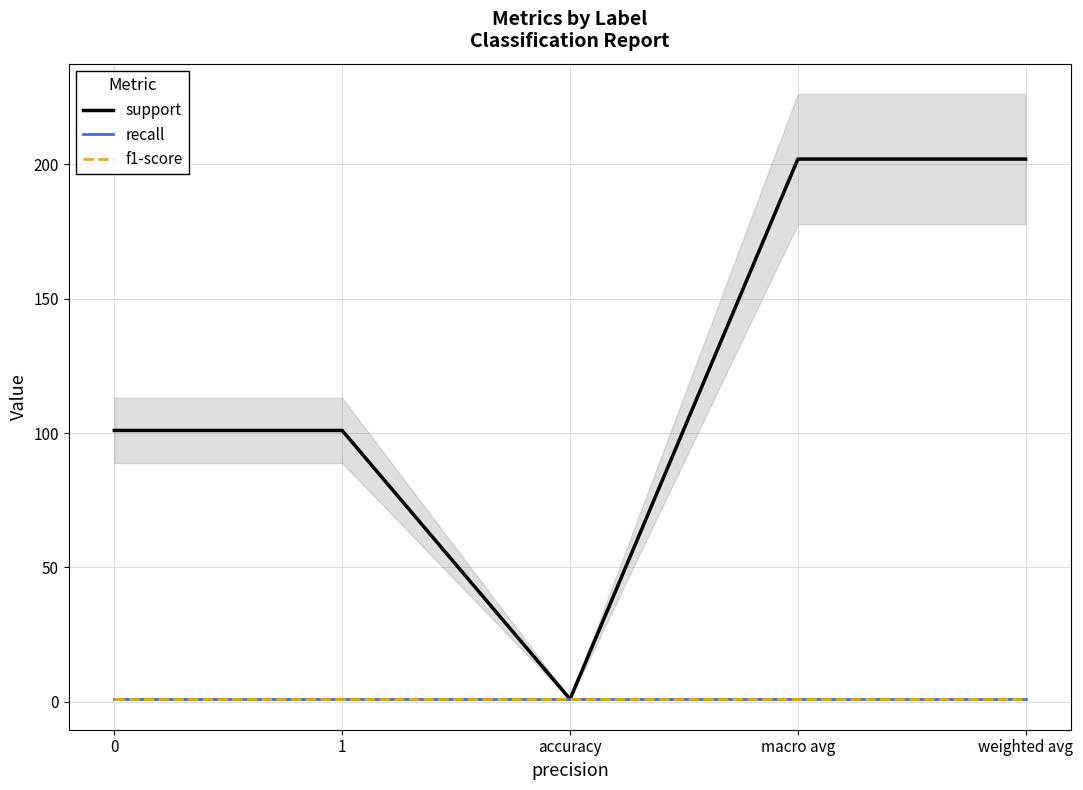

How many data points in support are less than 101?

1